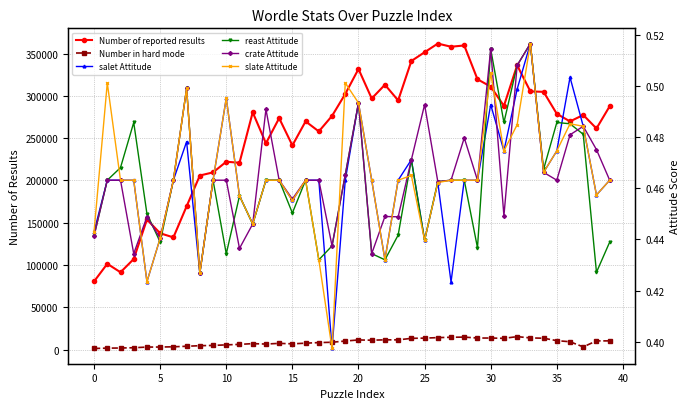

True or false: Number in hard mode and slate Attitude intersect in this chart.

False